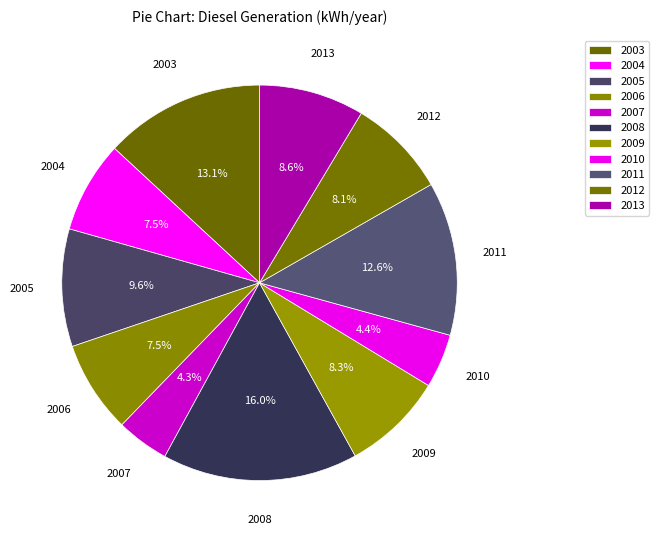

To the nearest percent, what is the combined percentage of 2007 and 2008?

20%